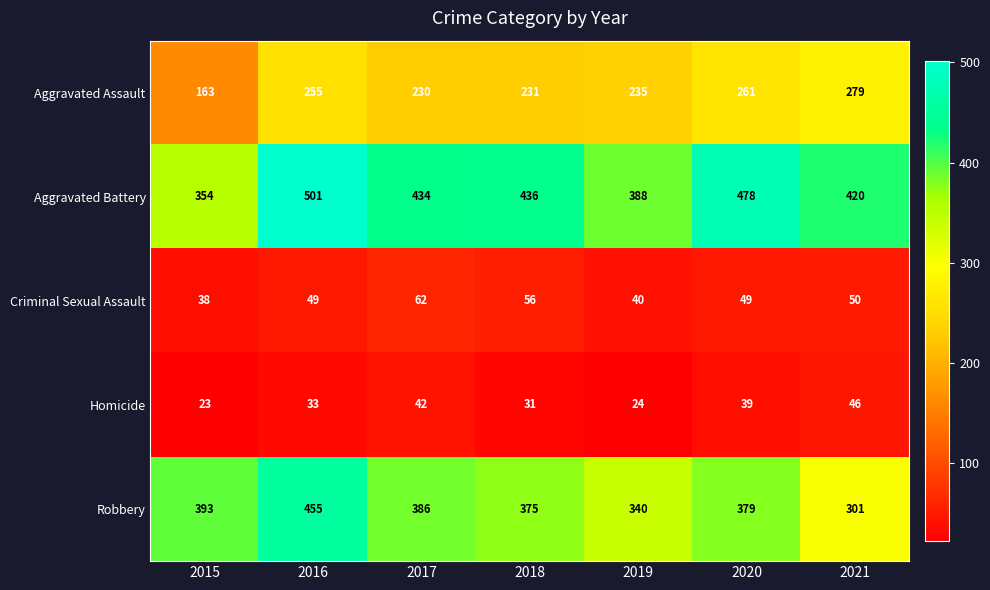

What is the approximate value of Robbery at 2020, to the nearest 10?

380